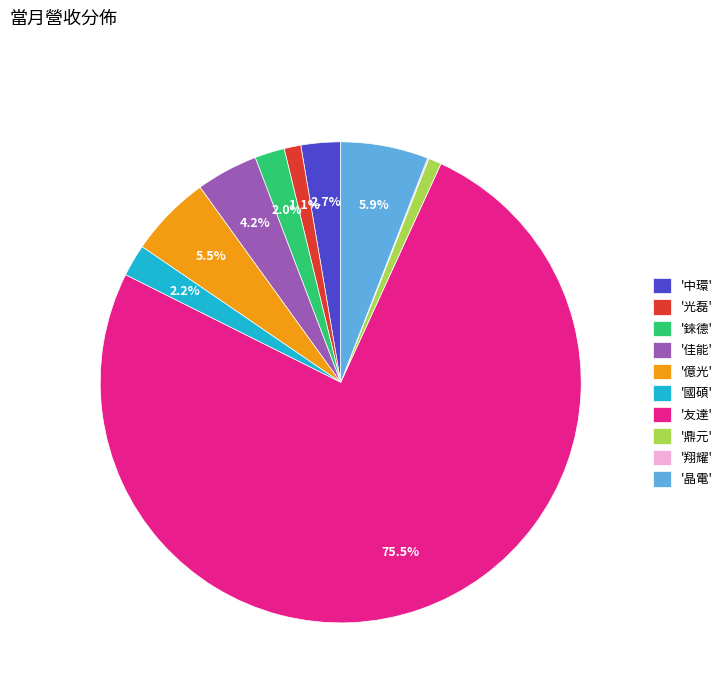

Which slice represents more than half of the pie?

'友達'